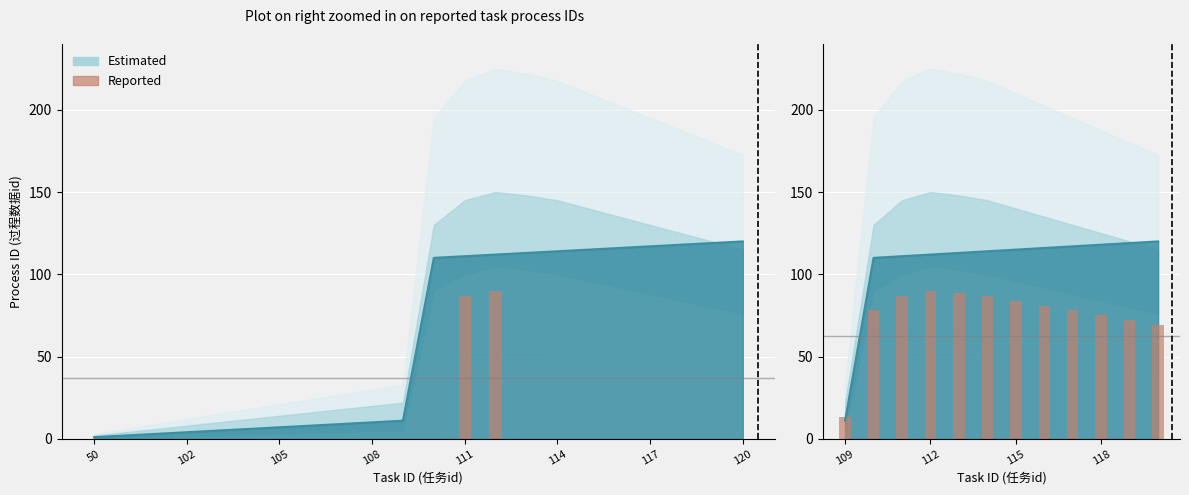

What is the spread (max minus min) of values at 109?

22